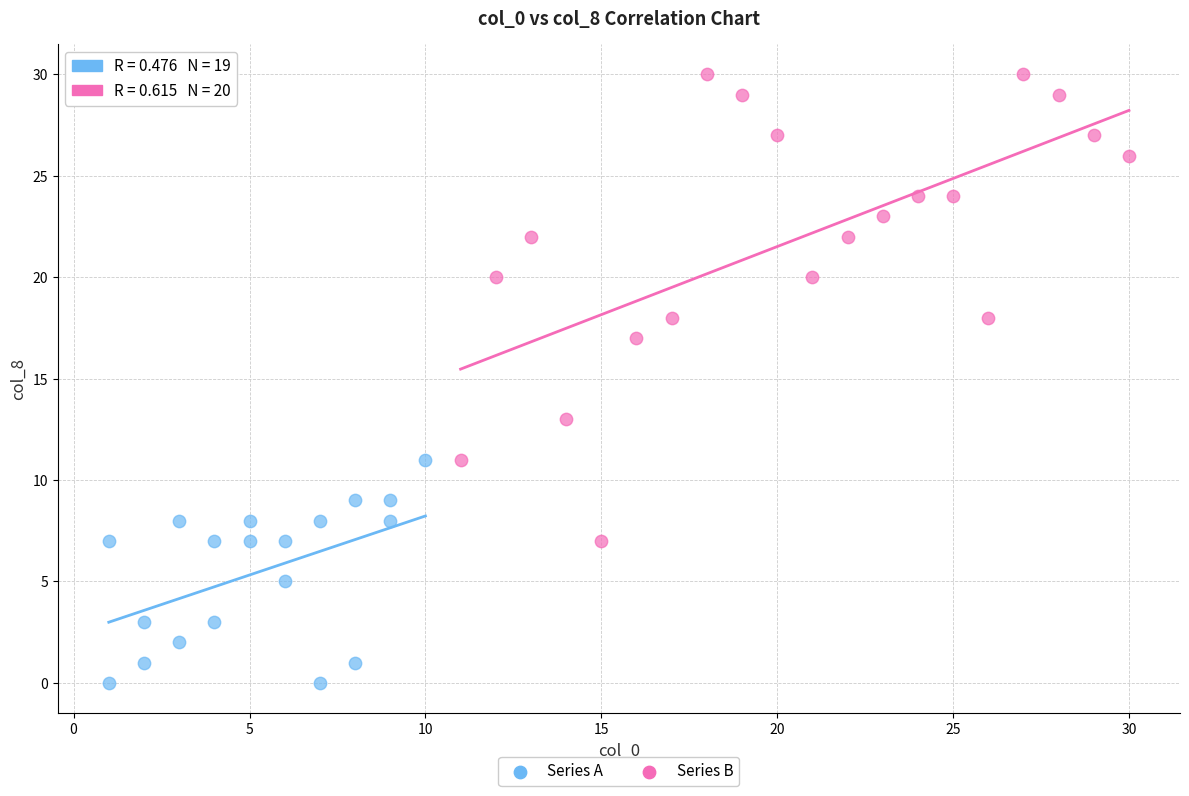

Which series has the widest spread of Y values?

Series B